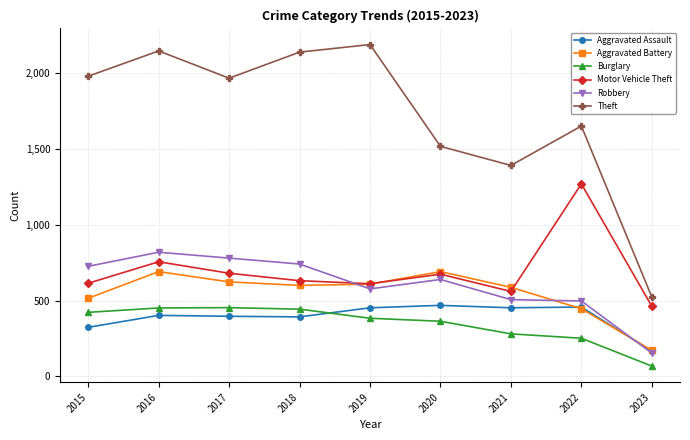

The value of Aggravated Assault at 2021 is 452. True or false?

True